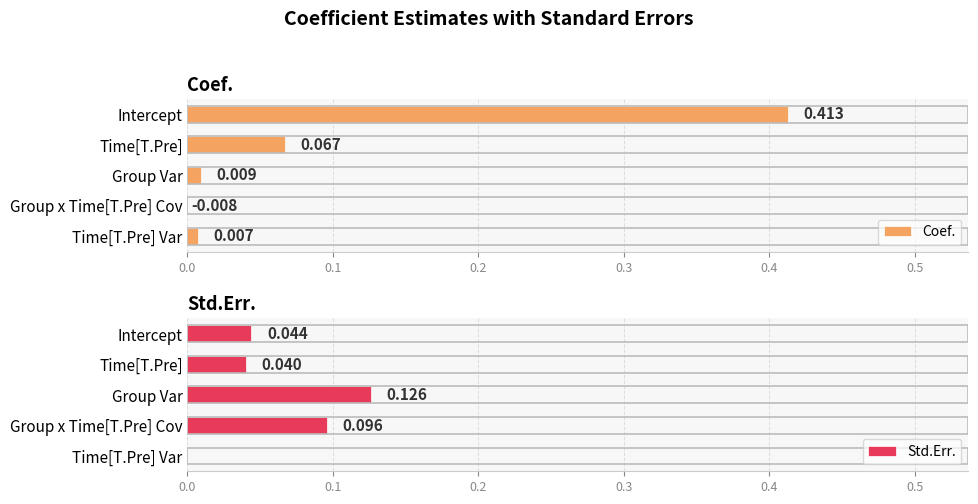

Rank the series at Intercept from lowest to highest value.

Std.Err., Coef.